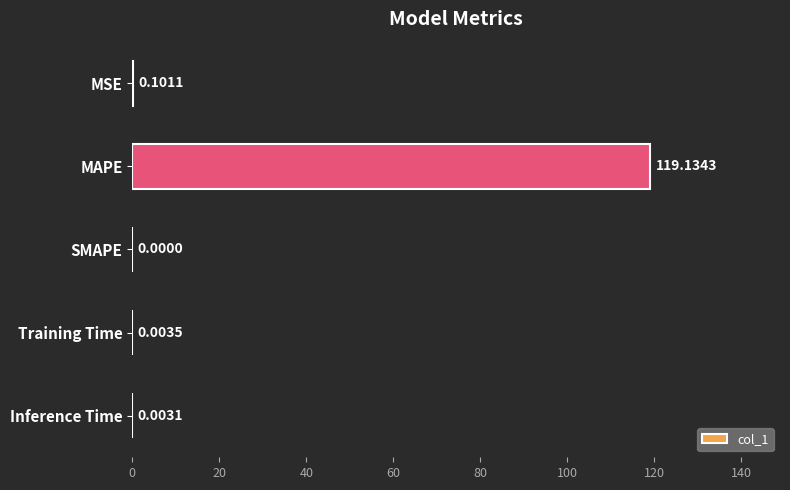

Which has a higher value, Inference Time or SMAPE?

Inference Time